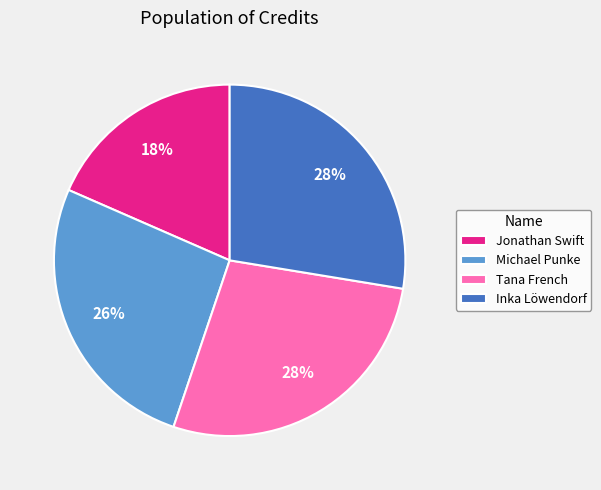

How many slices are in this pie chart?

4